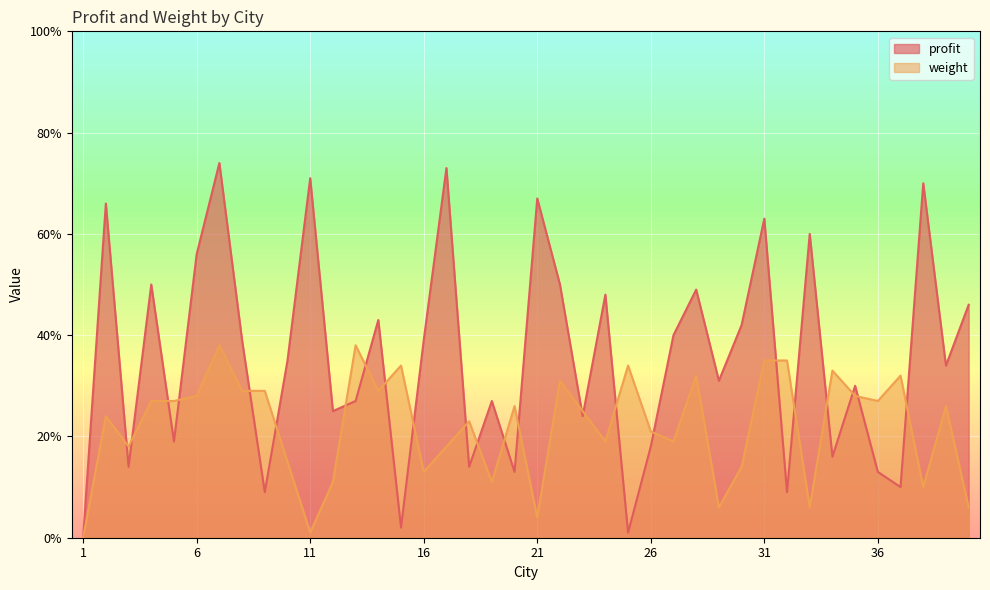

True or false: weight and profit cross at least once.

True